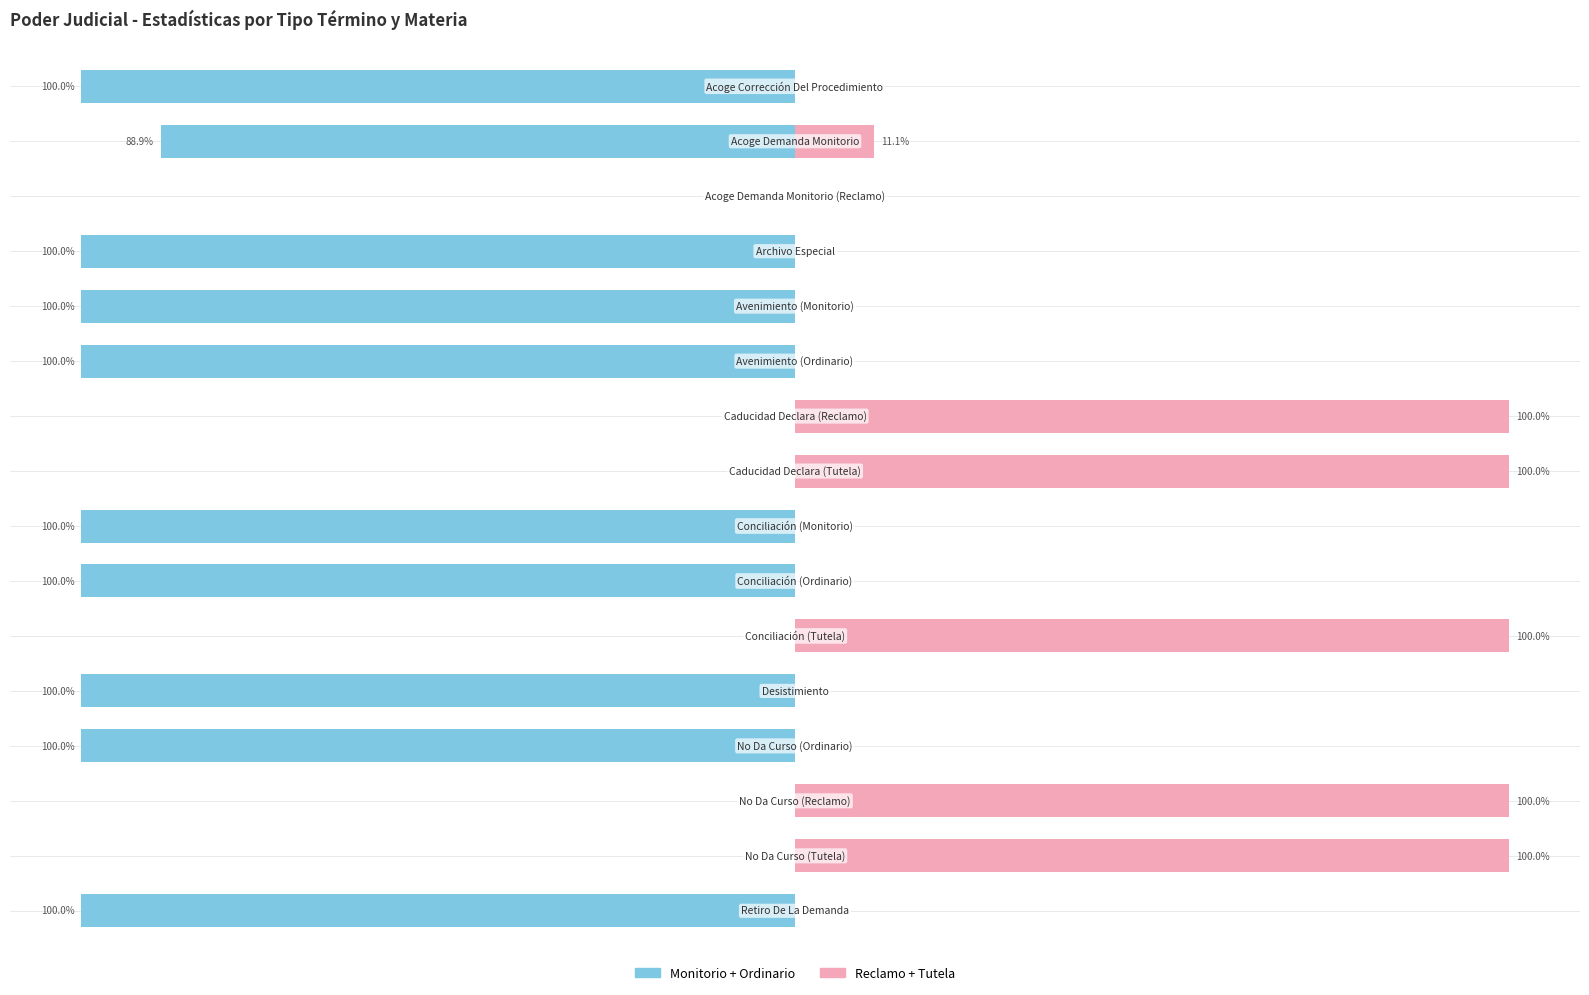

What is the sum of the Reclamo + Tutela values at 13 and 7?

200.0